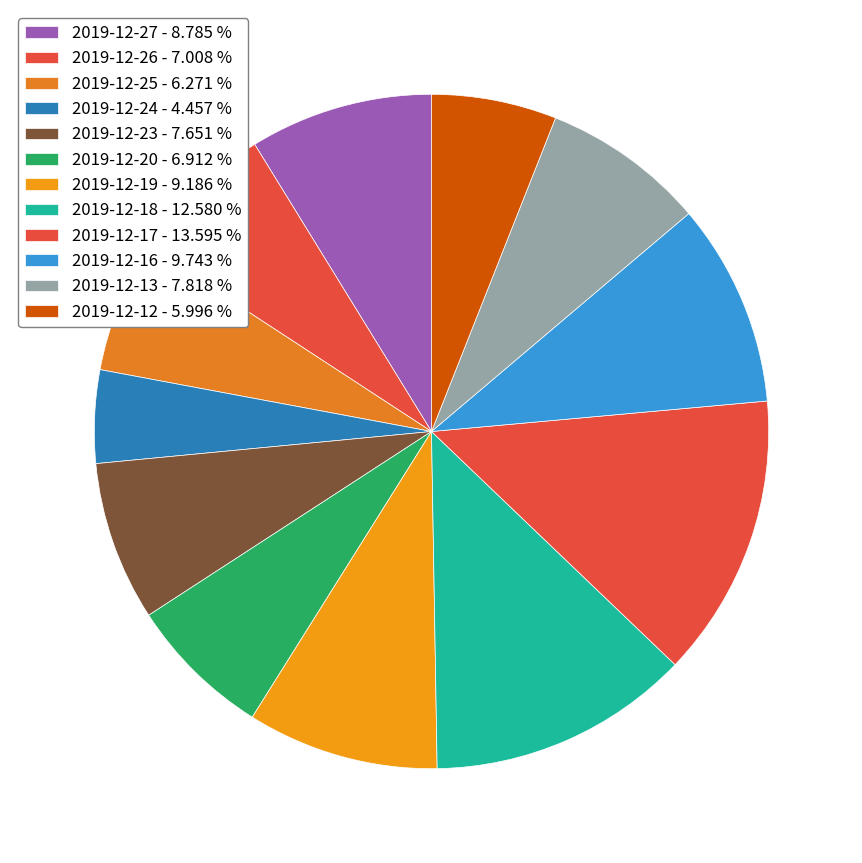

What is the largest slice in the pie chart?

2019-12-17